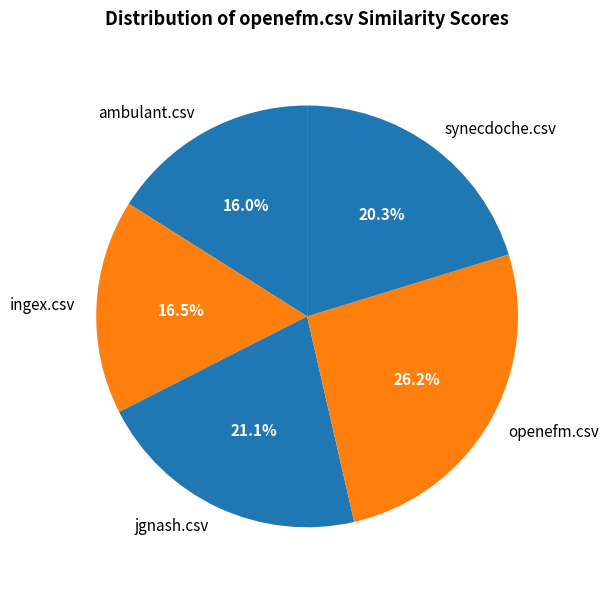

What is the largest slice in the pie chart?

openefm.csv